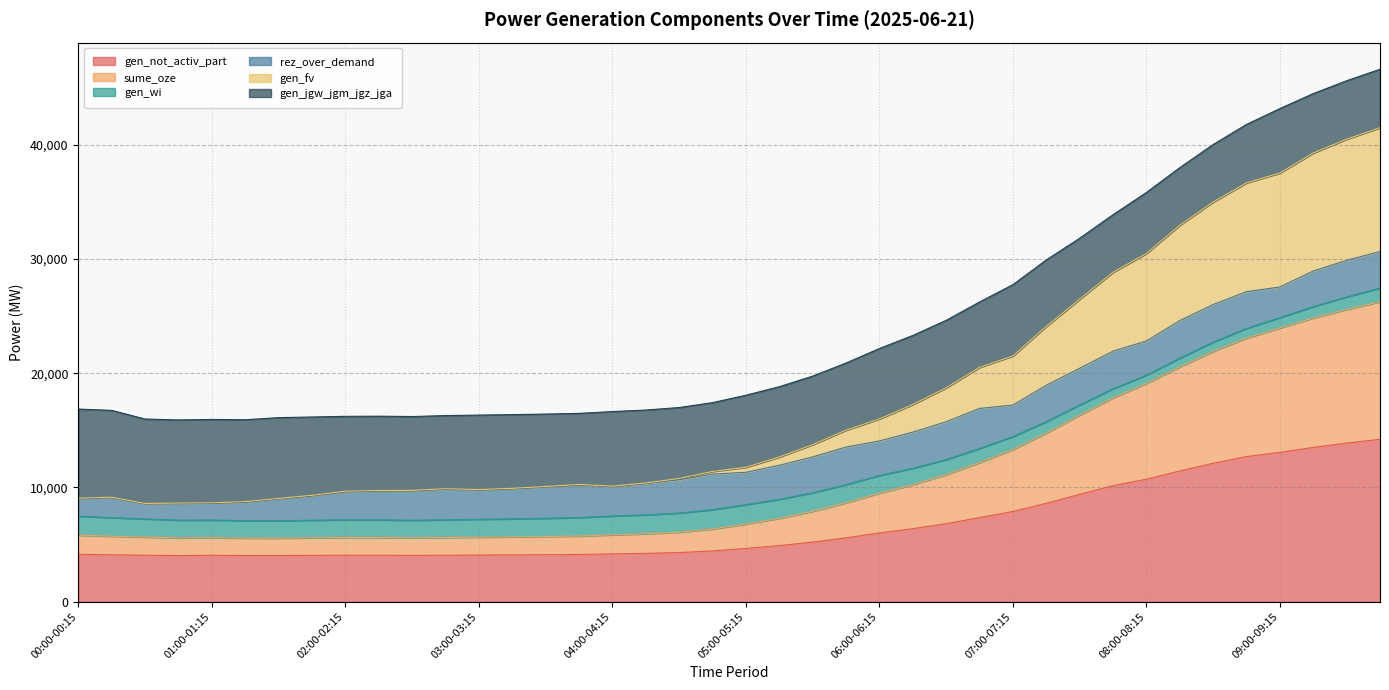

At how many categories does at least one series exceed 44085?

3